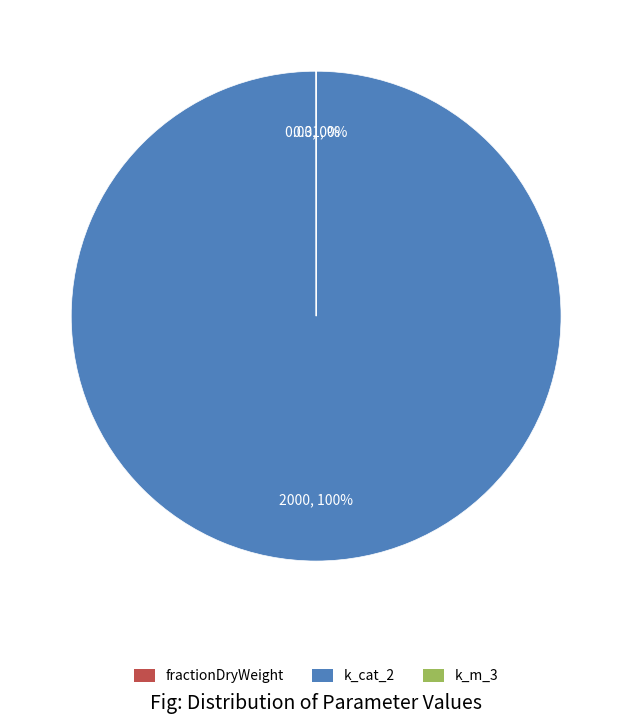

Which slice represents more than half of the pie?

k_cat_2